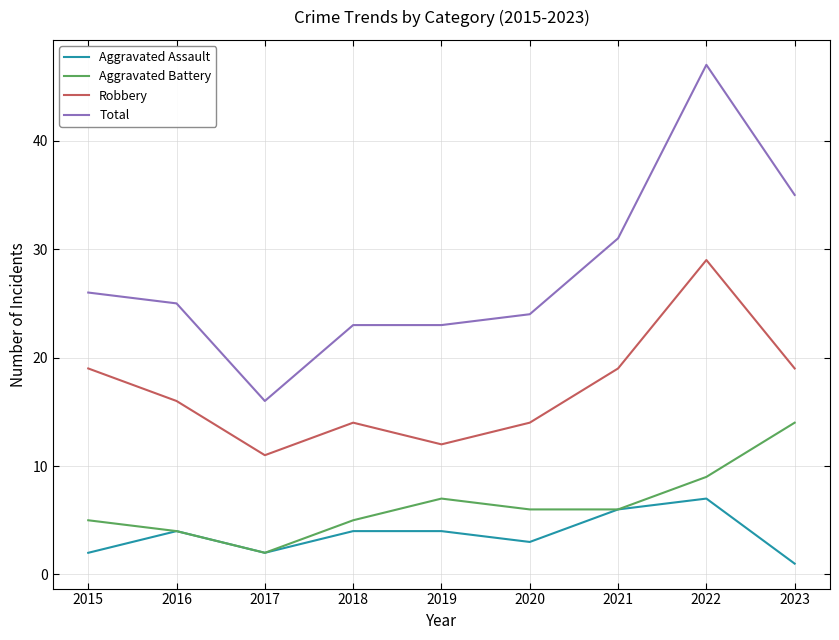

What is the minimum value for Total?

16